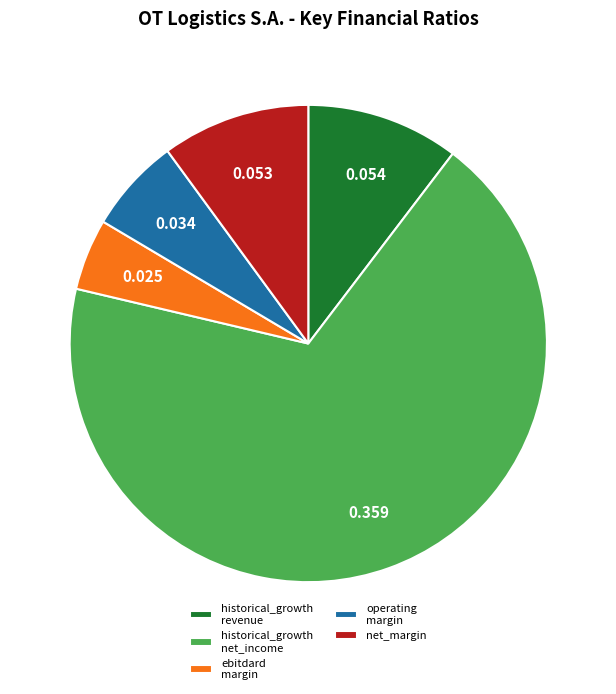

Which category has the biggest portion of the pie?

historical_growth net_income